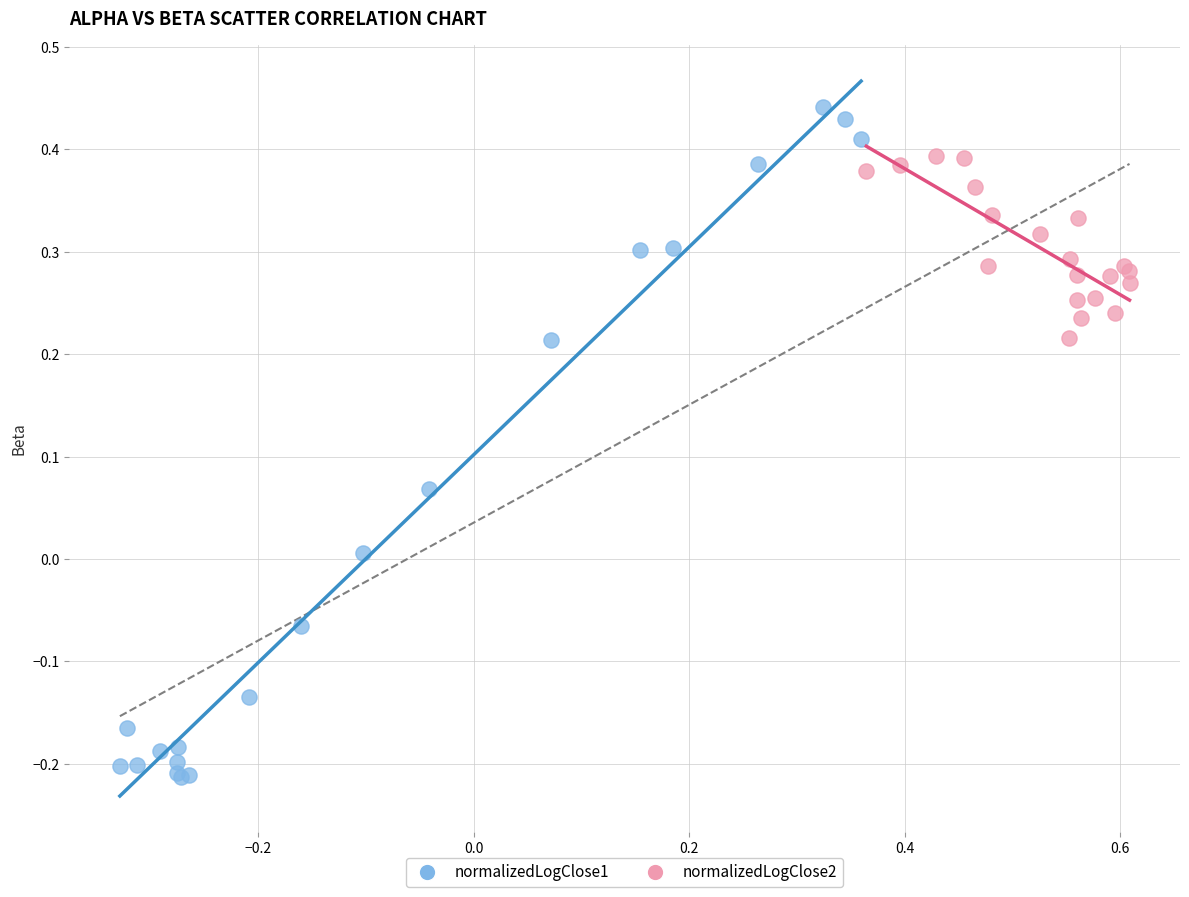

Which series contains the lowest Y value?

normalizedLogClose1